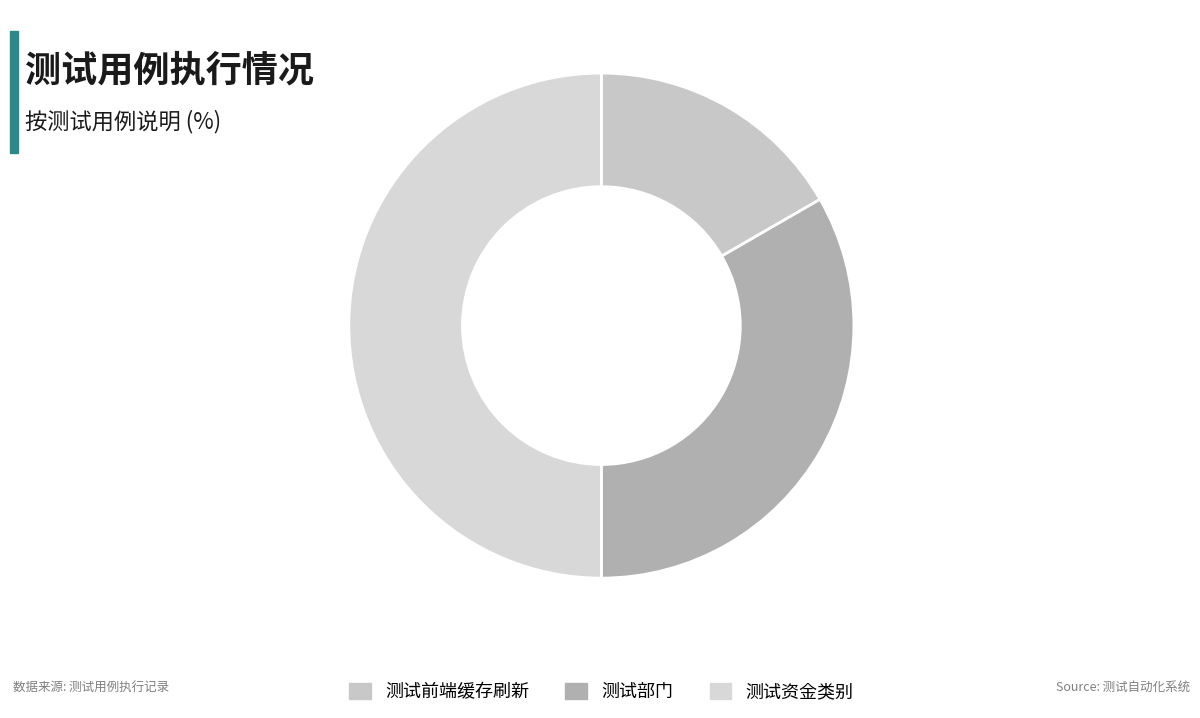

Which category has the biggest portion of the pie?

测试资金类别